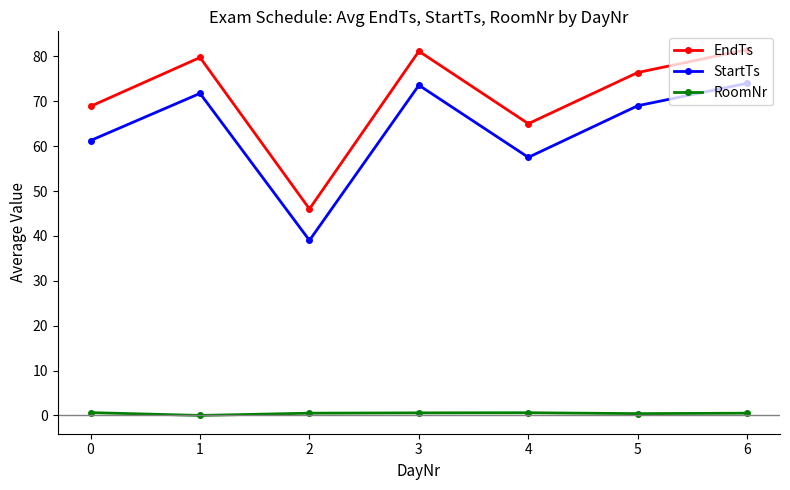

What is the value of the EndTs point at the 1st from the left?

68.9